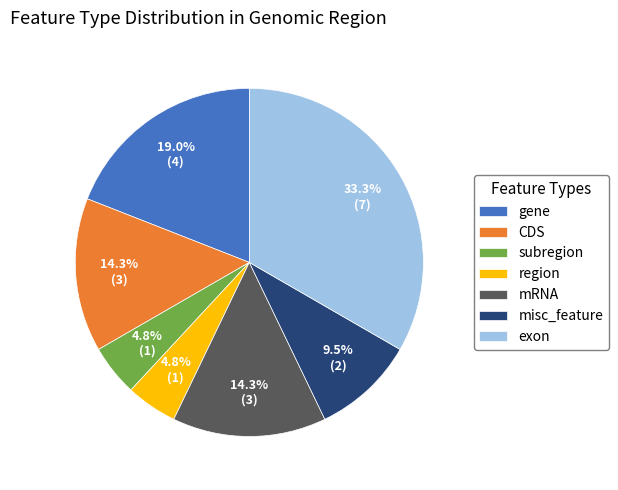

Between region and mRNA, which is larger?

mRNA